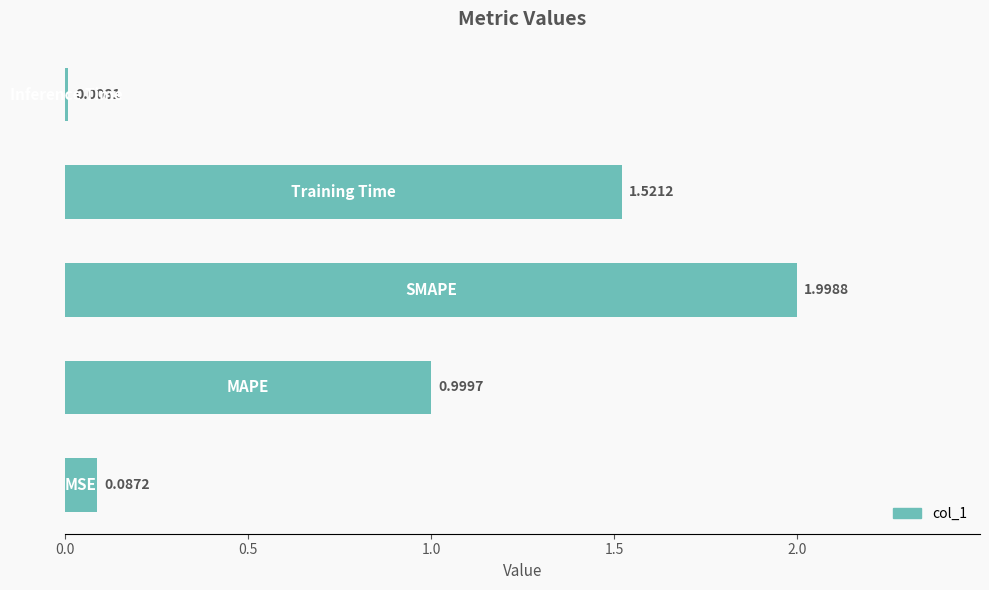

What is the difference between the maximum and second lowest values?

1.9